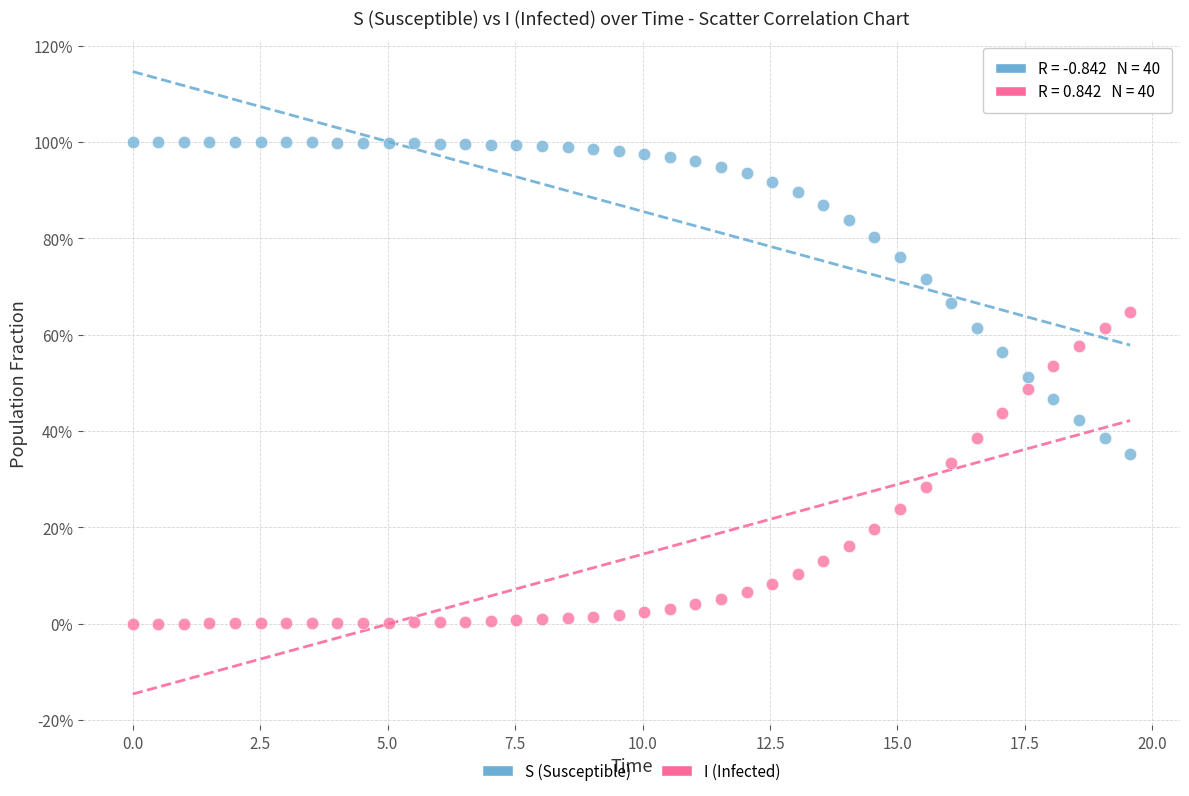

Which series contains the highest Y value?

S (Susceptible)